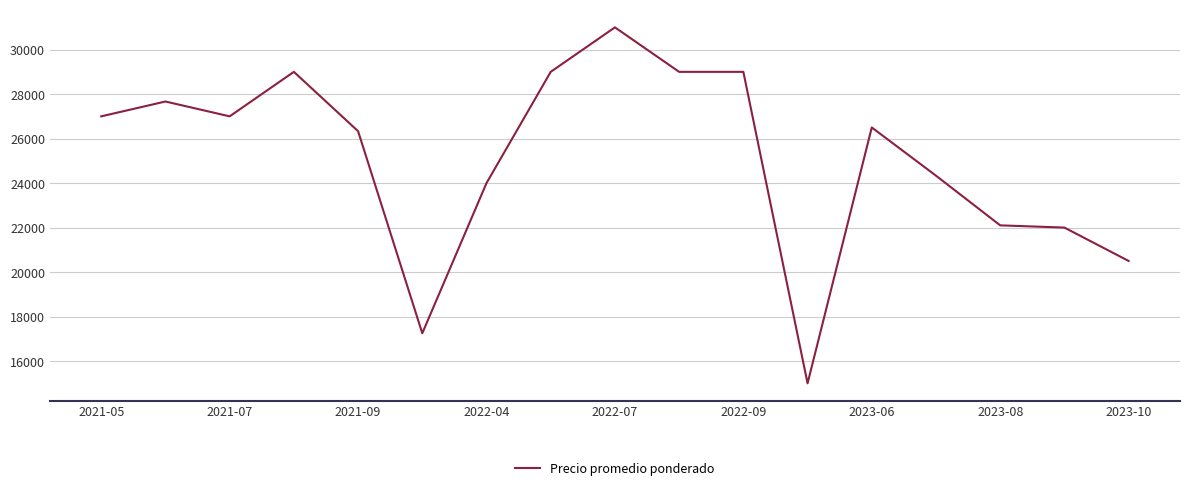

What is the smallest value displayed?

15000